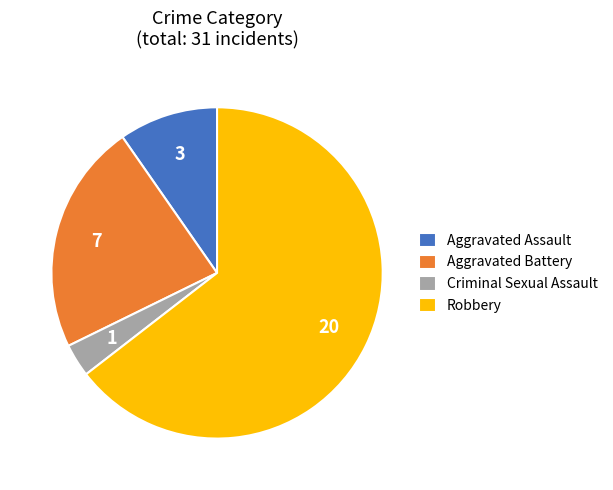

Is Robbery the majority of the pie?

Yes